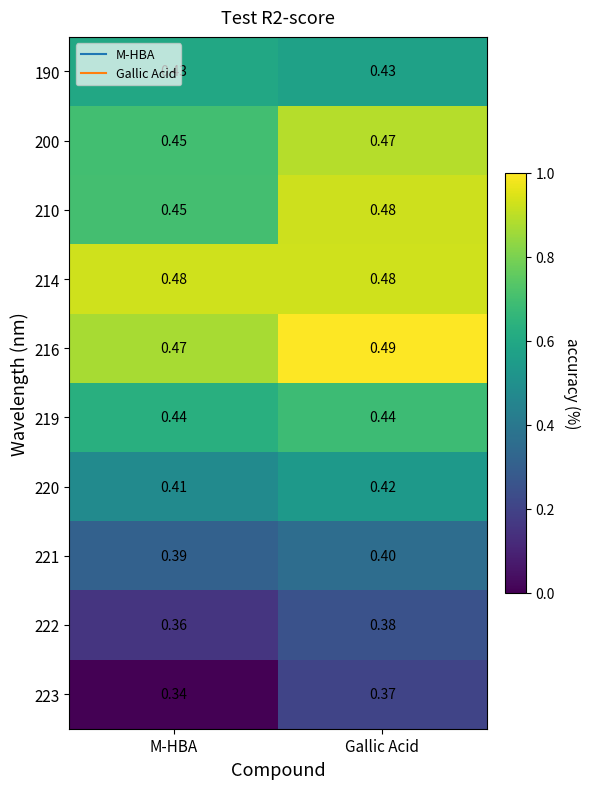

At which label is 223 closest to 0?

M-HBA